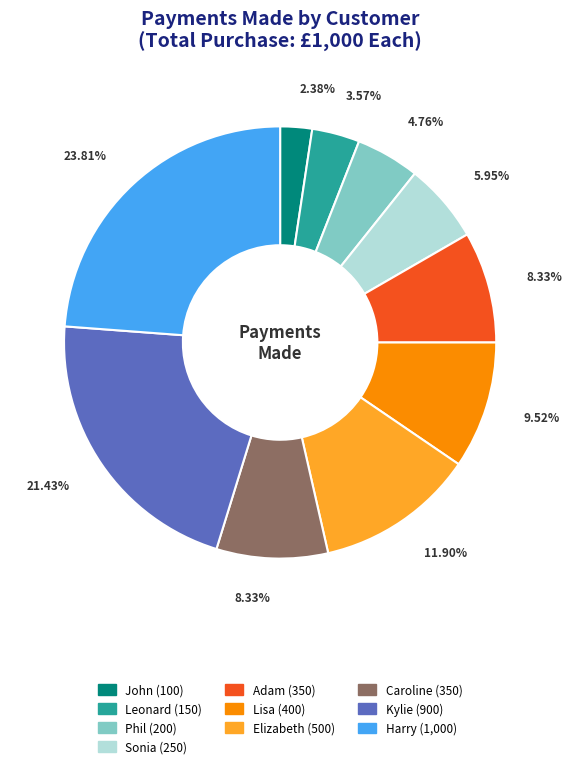

True or false: Lisa accounts for 10% of the total.

True